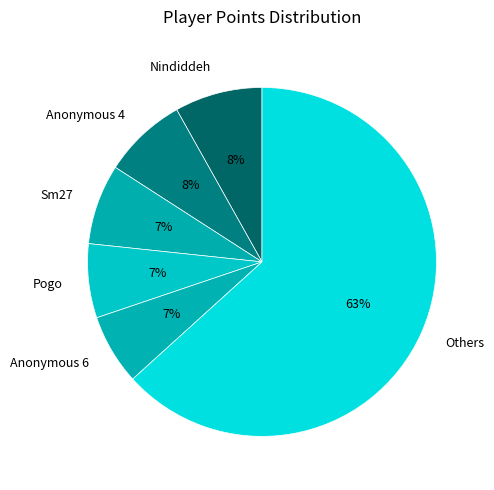

Is there a majority slice in this chart?

Yes